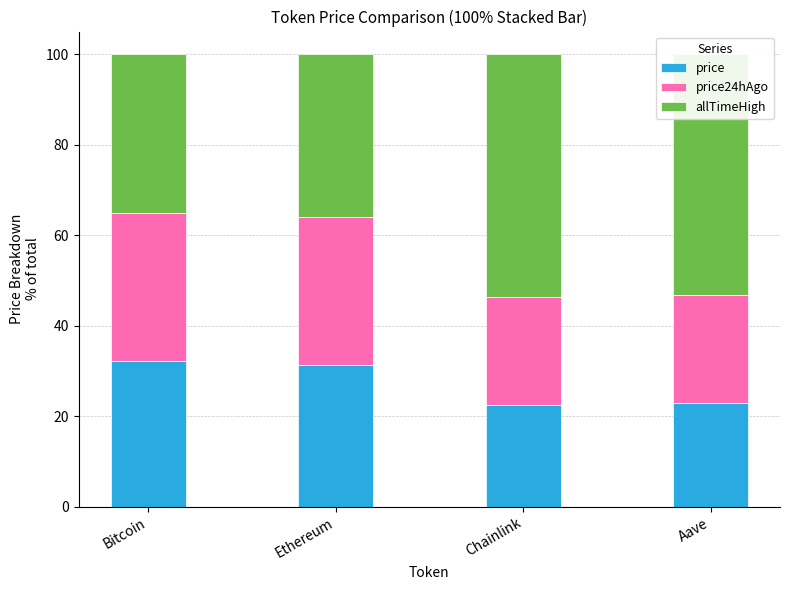

What is the lowest value of the price series?

22.5